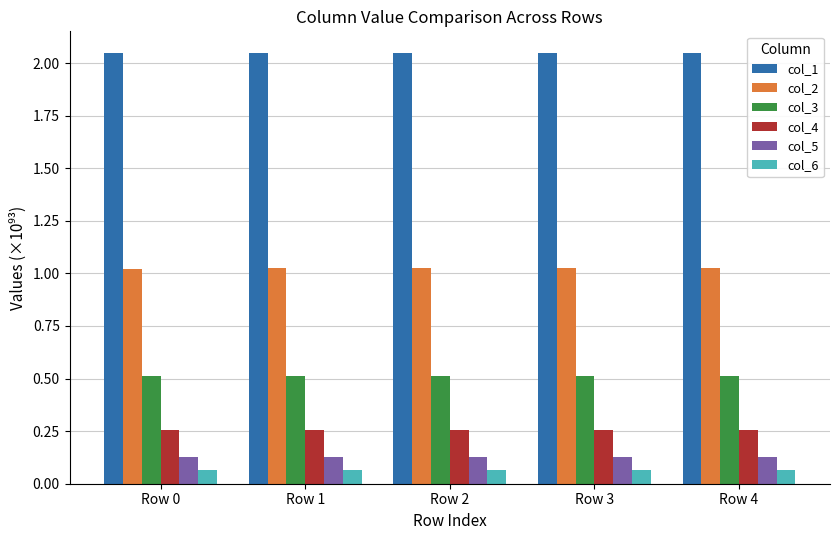

What are all the series names shown in the legend?

col_1, col_2, col_3, col_4, col_5, col_6